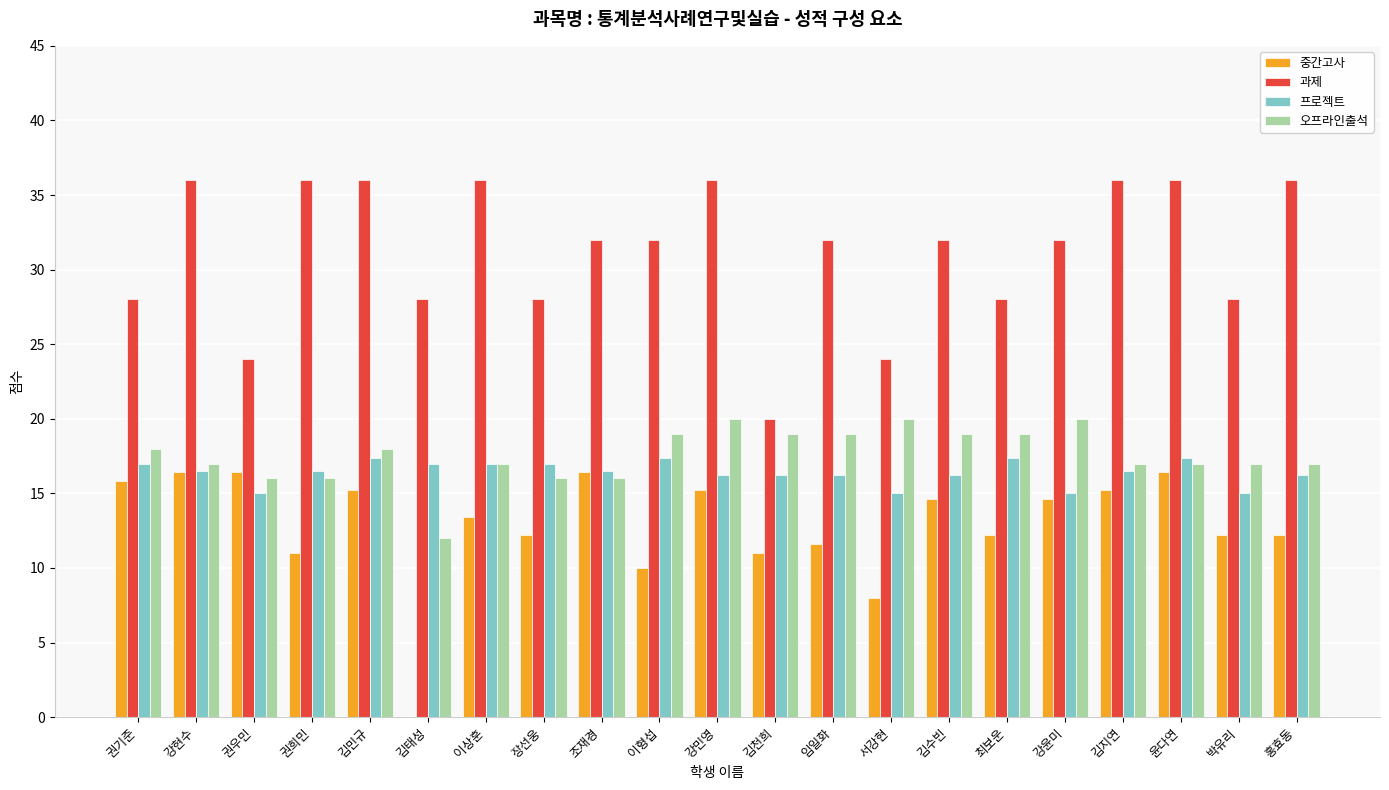

What is the sum of the 프로젝트 values at 김수빈 and 권희민?

32.7